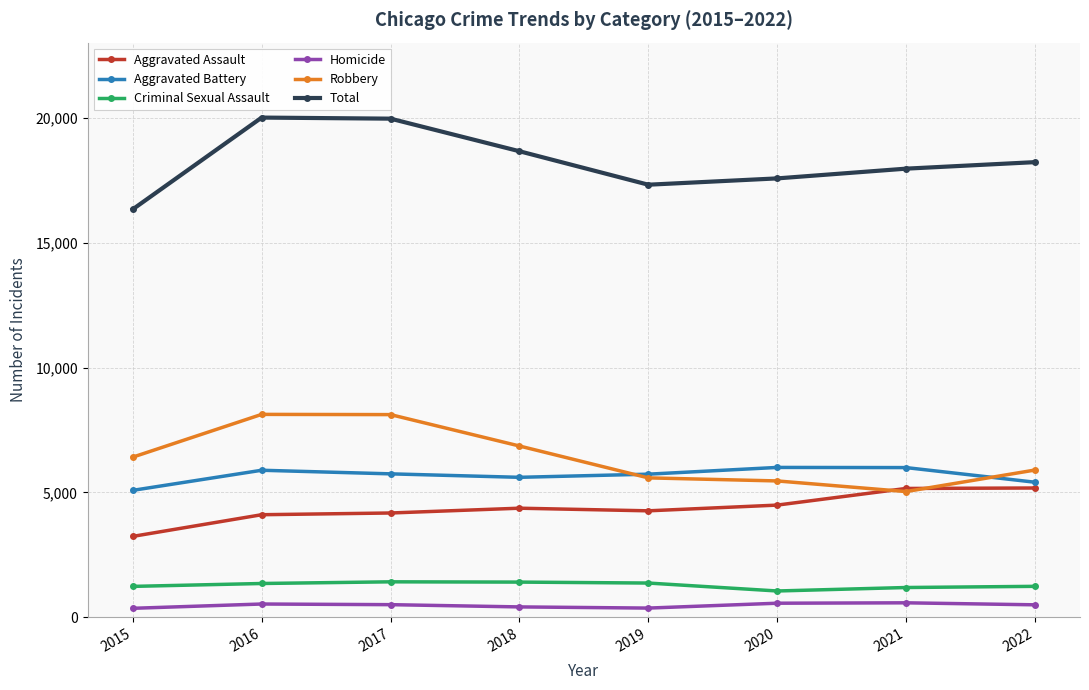

What are all the series names shown in the legend?

Aggravated Assault, Aggravated Battery, Criminal Sexual Assault, Homicide, Robbery, Total